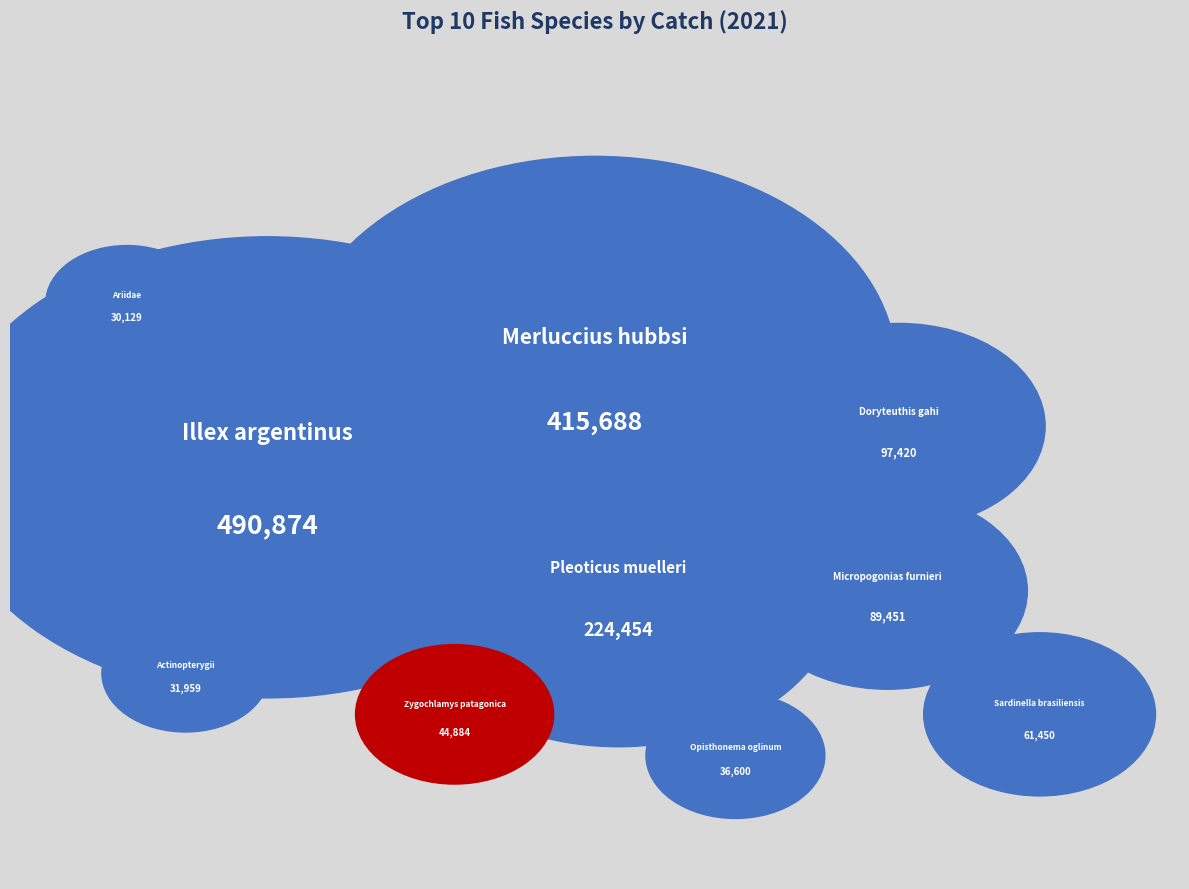

To the nearest percent, what percentage of the pie is Actinopterygii?

2%